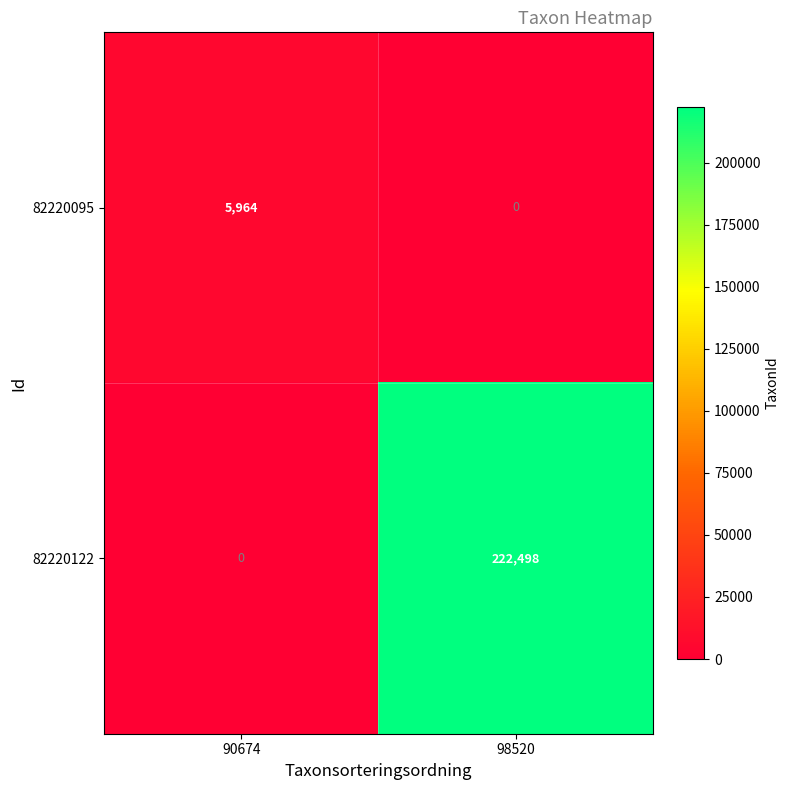

Read the 82220095 value at 90674, to the nearest 10.

5960